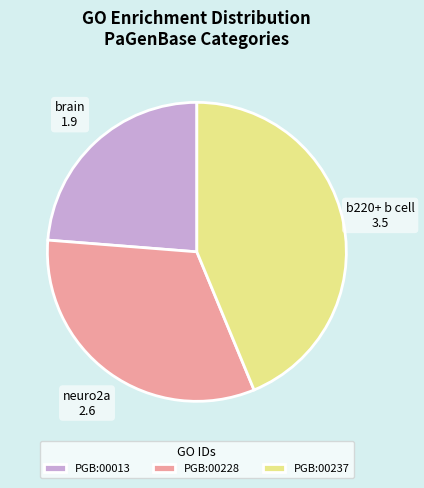

How many slices are in this pie chart?

3